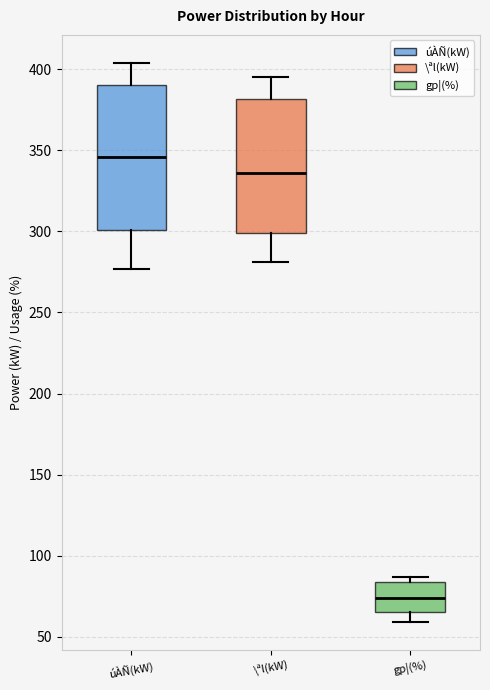

Reading left to right, transcribe this box plot: for each box, give where its median line is, the range the box spans, and where its two whiskers end, as read against the y-axis. The values are not printed on the chart, so give them approximately, as read against the axis.

úÀÑ(kW): median 345, box 300 to 390, whiskers 275 to 405
\ªl(kW): median 335, box 300 to 380, whiskers 280 to 395
gp¦(%): median 75, box 65 to 85, whiskers 60 to 85 (just above the box's upper edge)